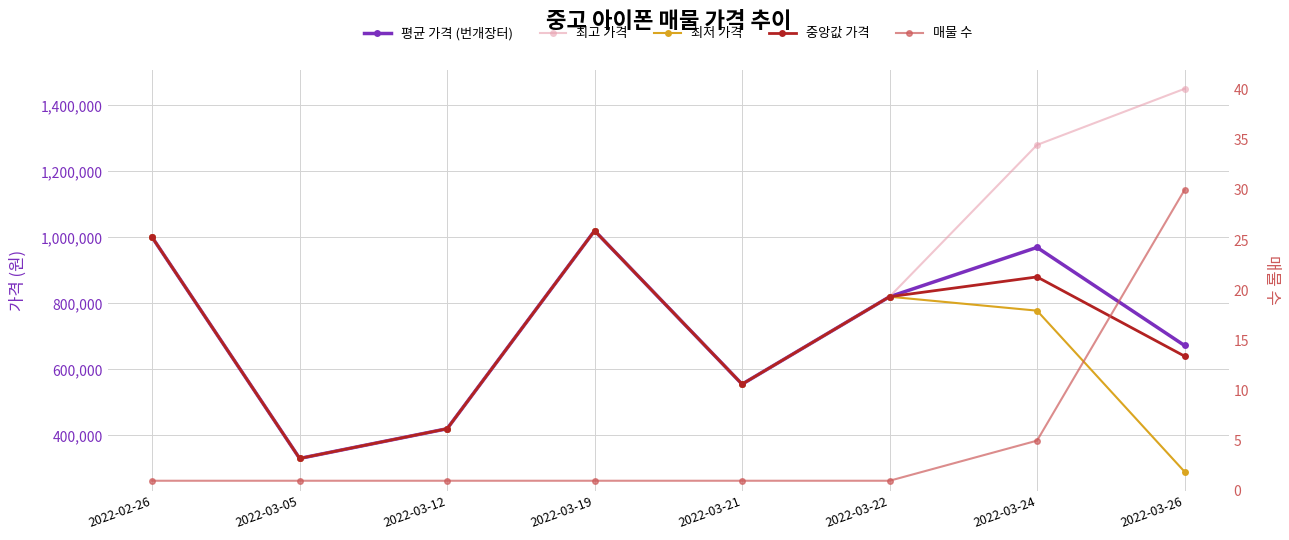

How many values in the 중앙값 가격 series exceed 820000?

3